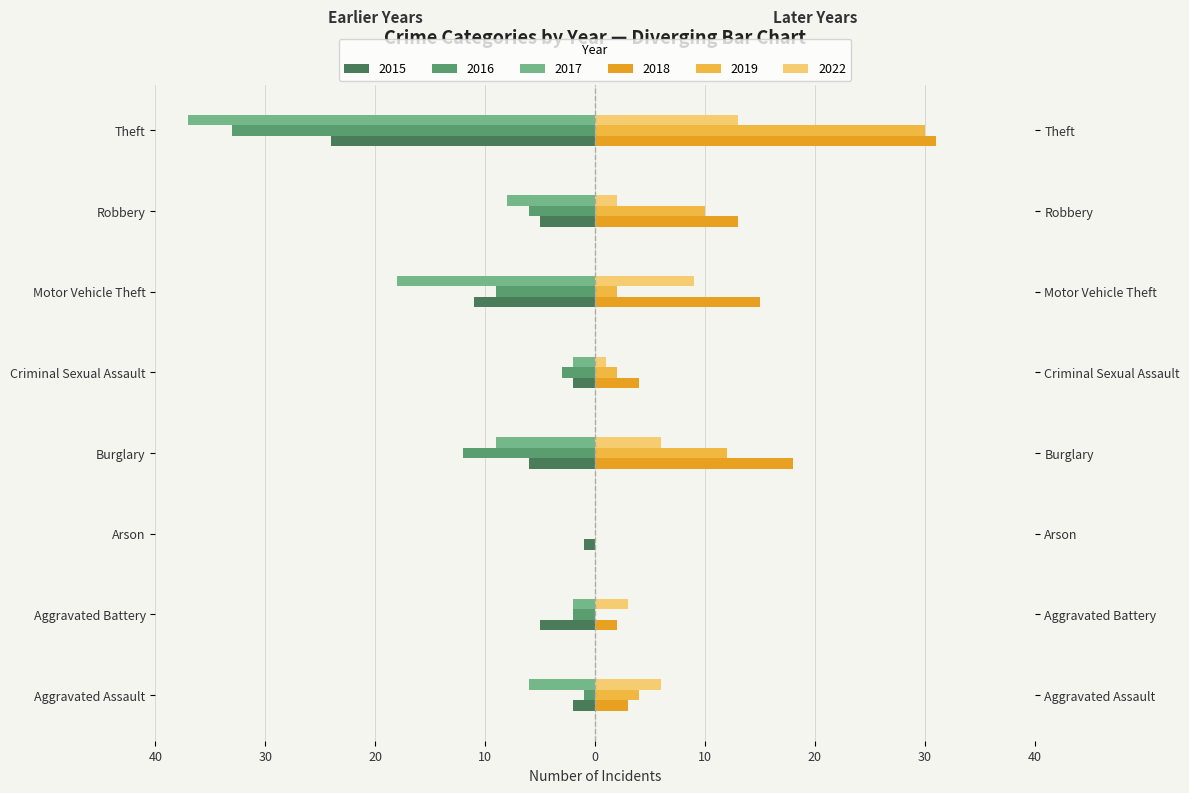

What is the highest value of the 2019 series?

30